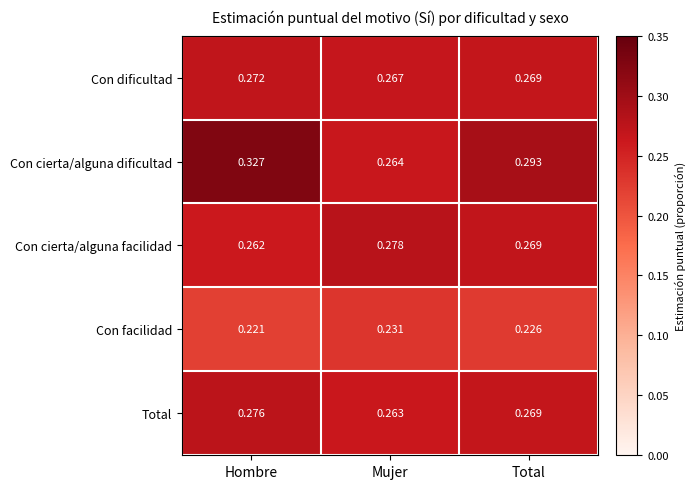

List the series in order of their peak value, lowest first.

Con facilidad, Con dificultad, Total, Con cierta/alguna facilidad, Con cierta/alguna dificultad